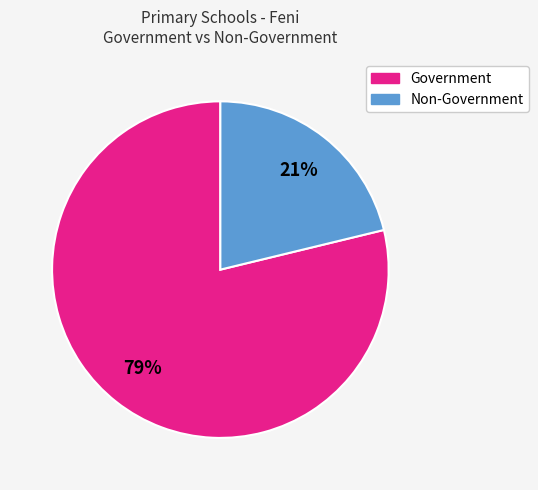

To the nearest percent, what is the difference between the largest and smallest slice percentages?

58%